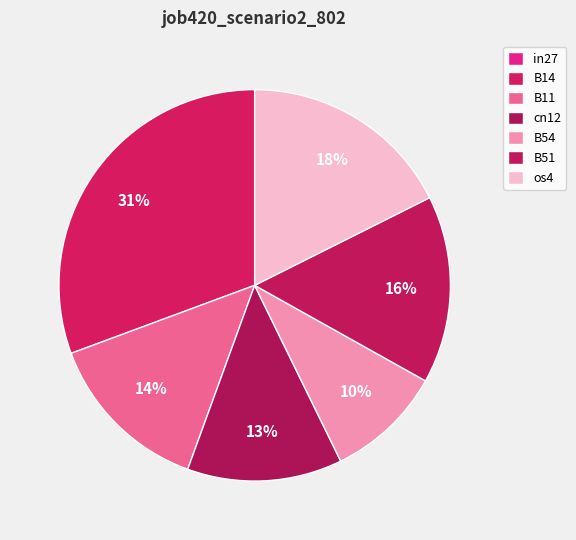

To the nearest percent, what is the difference between the cn12 and in27 slice percentages?

13%